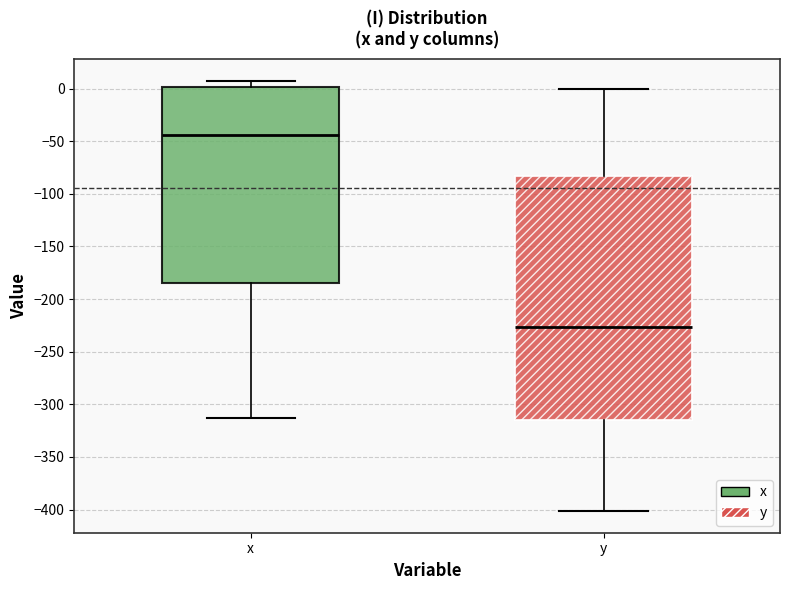

Which box's median line is the highest?

x